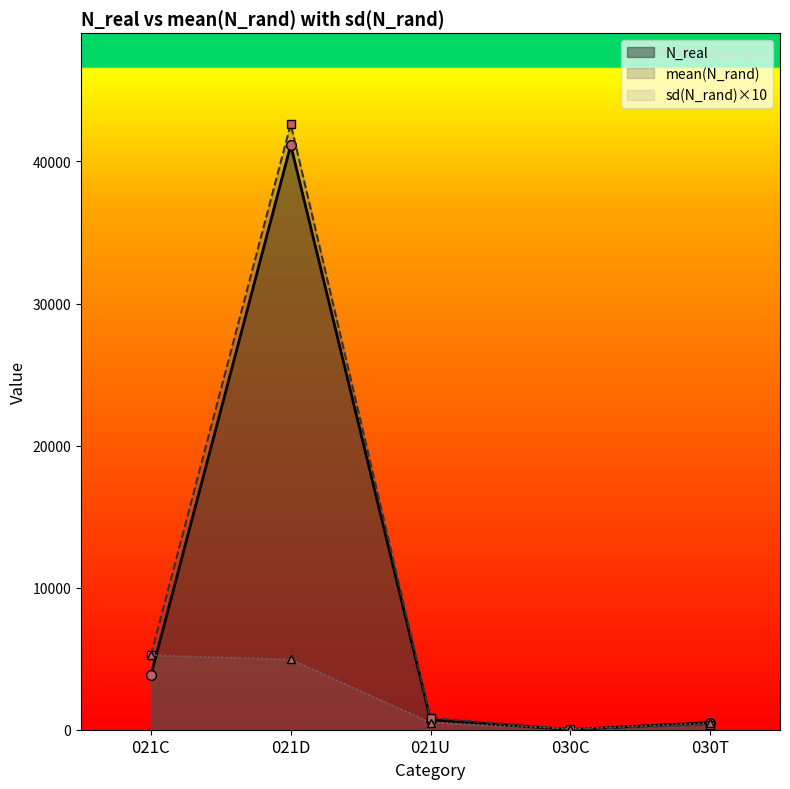

What is the label of the 3rd point from the right?

021U